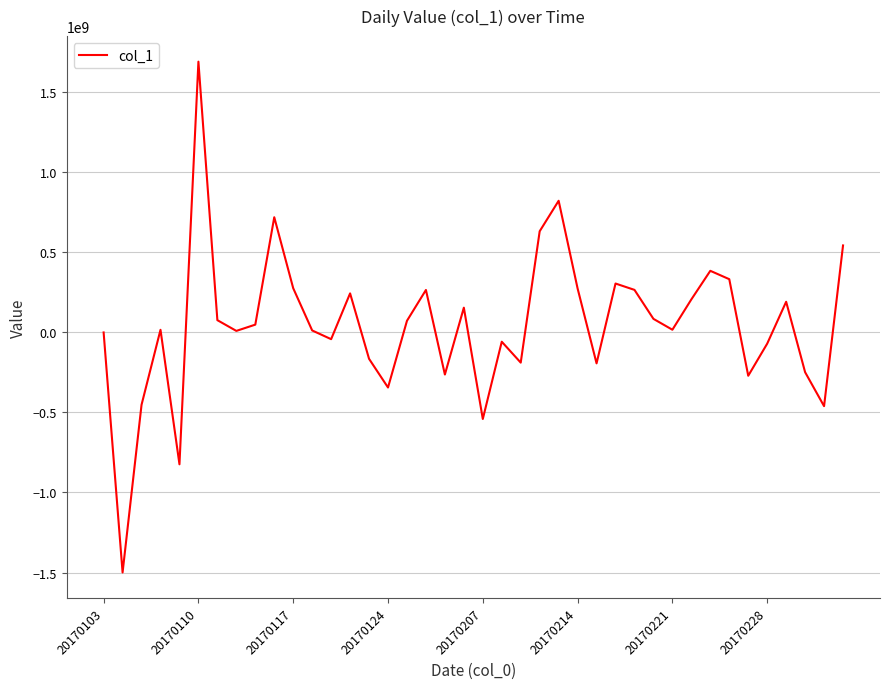

What is the minimum value shown in the chart?

-1499735211.5